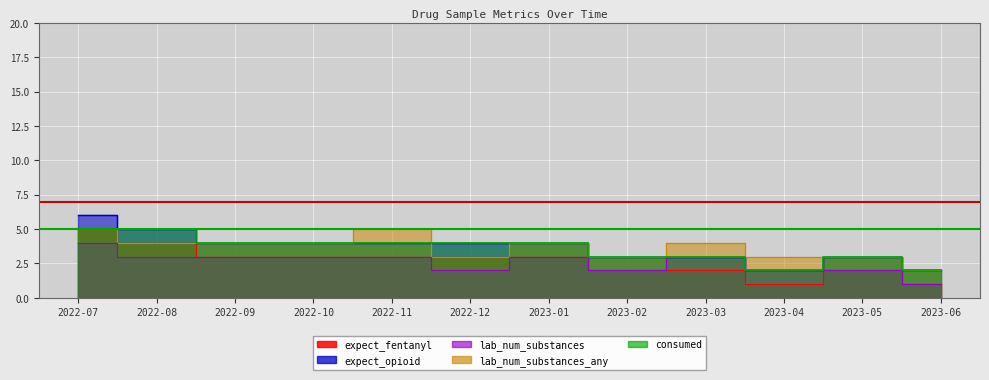

At which category does lab_num_substances_any reach its first local valley?

2022-12